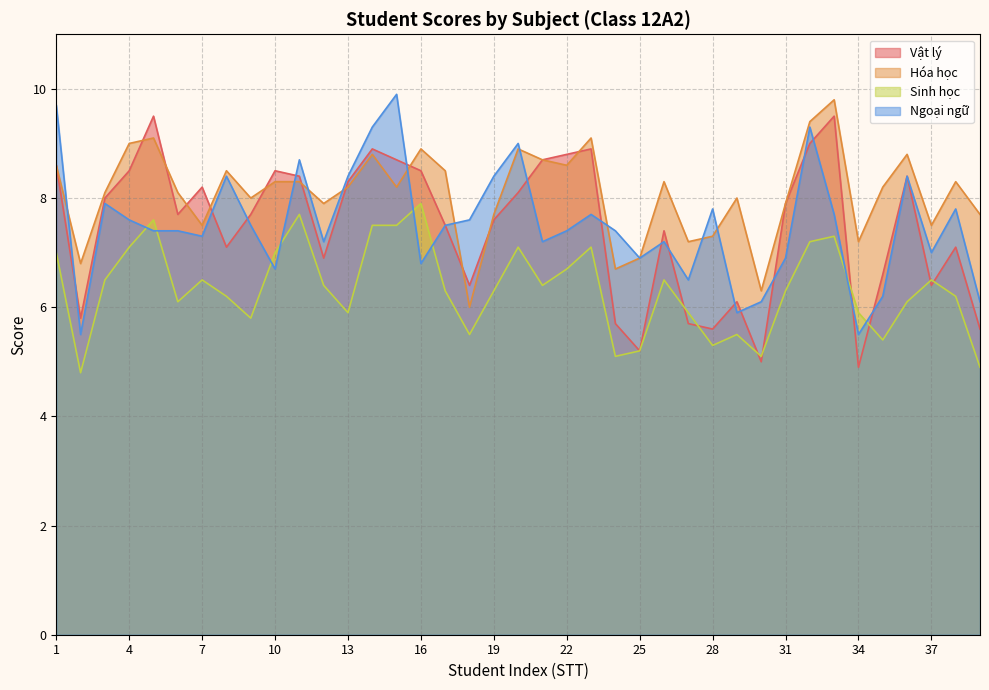

What is the maximum value for Vật lý?

9.5